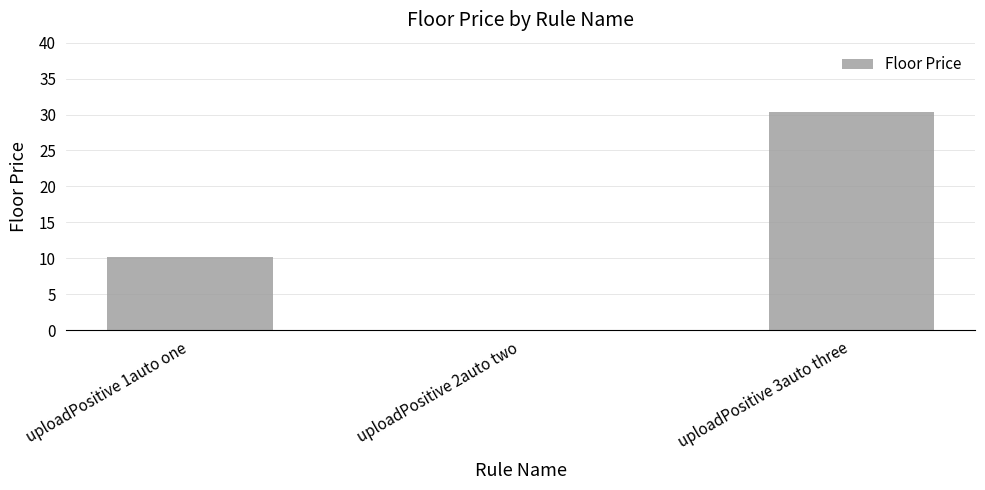

True or false: the data shows 30.3 at uploadPositive 3auto three.

True